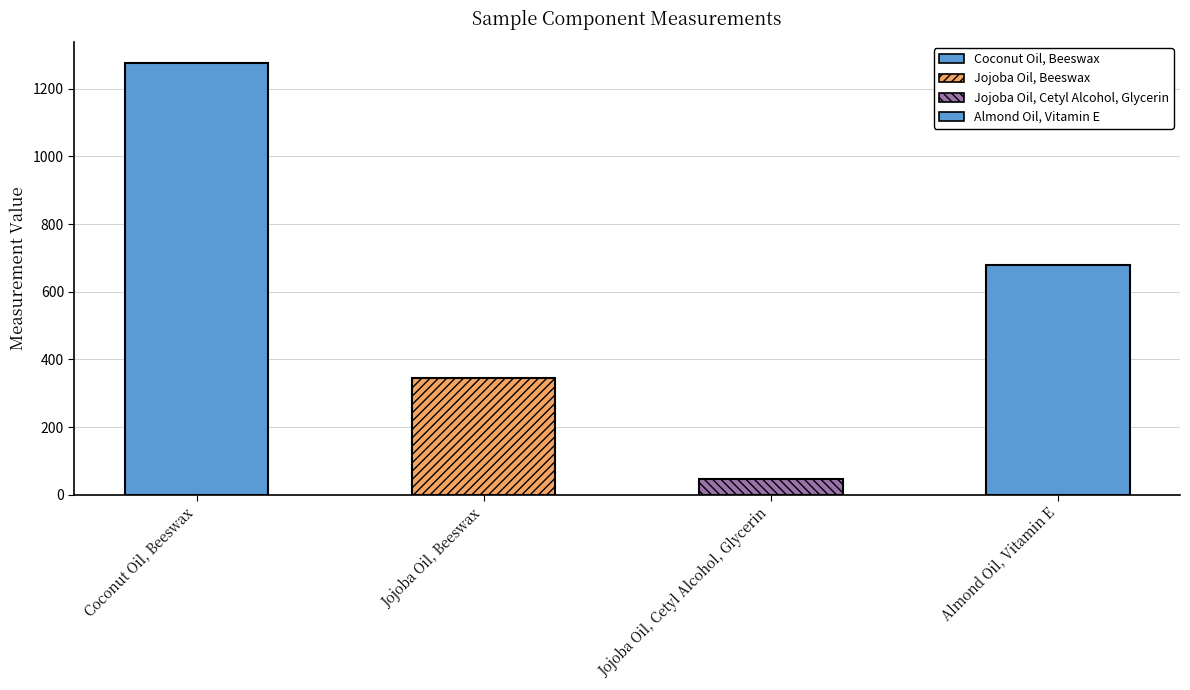

List the labels in order of value, largest first.

Coconut Oil, Beeswax, Almond Oil, Vitamin E, Jojoba Oil, Beeswax, Jojoba Oil, Cetyl Alcohol, Glycerin